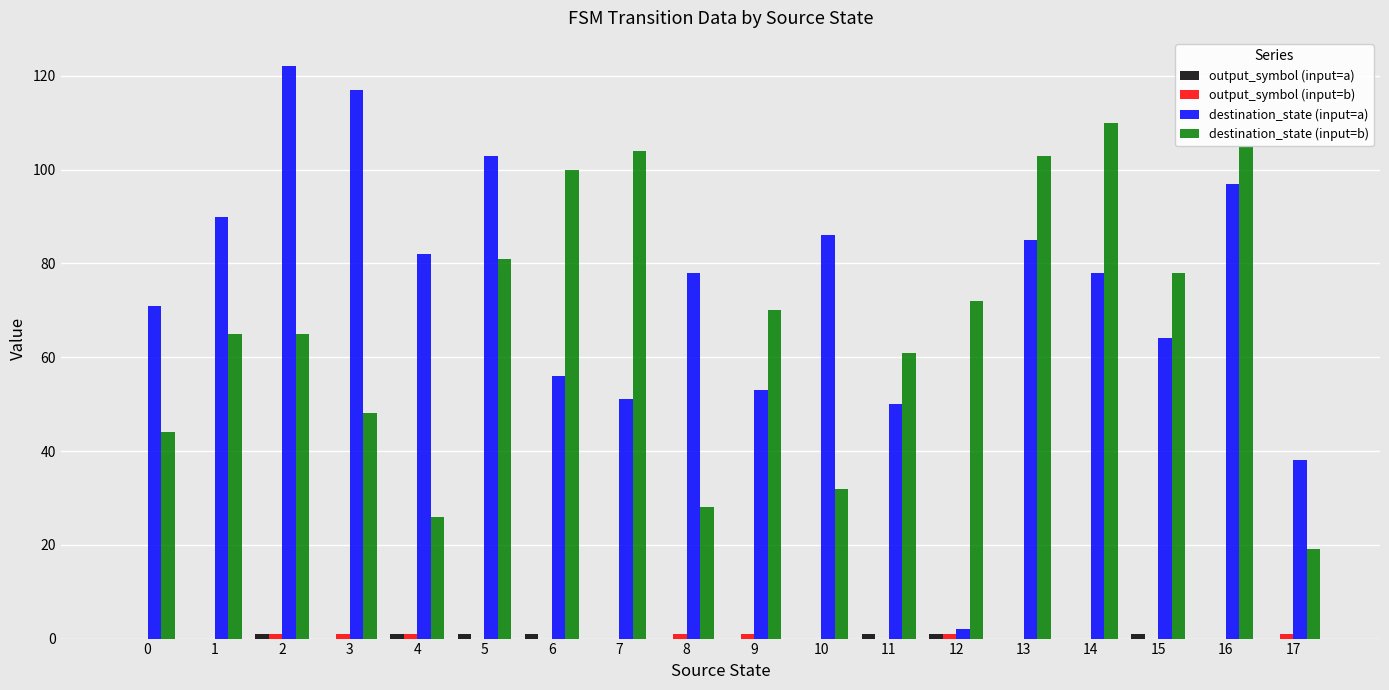

How many distinct data groups are displayed?

4